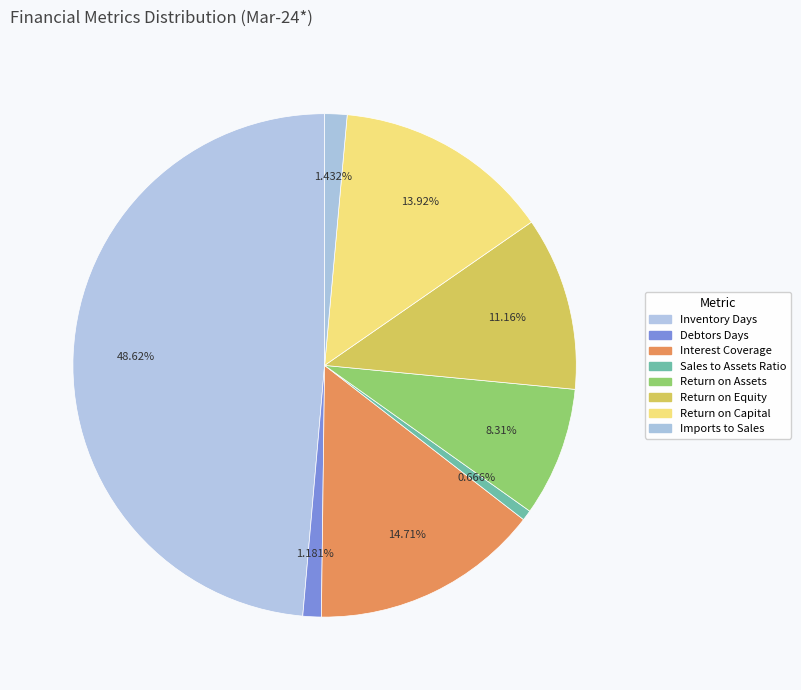

To the nearest percent, what is the average slice percentage?

12%